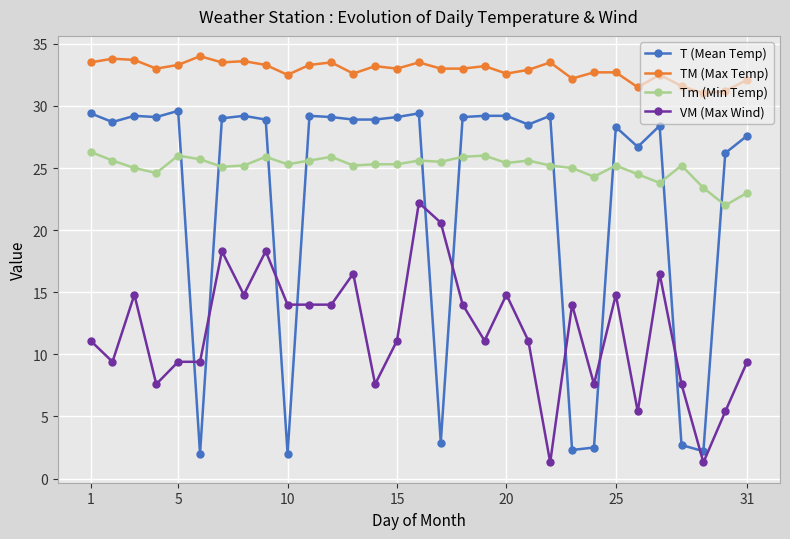

Which series has the largest total across all categories?

TM (Max Temp)